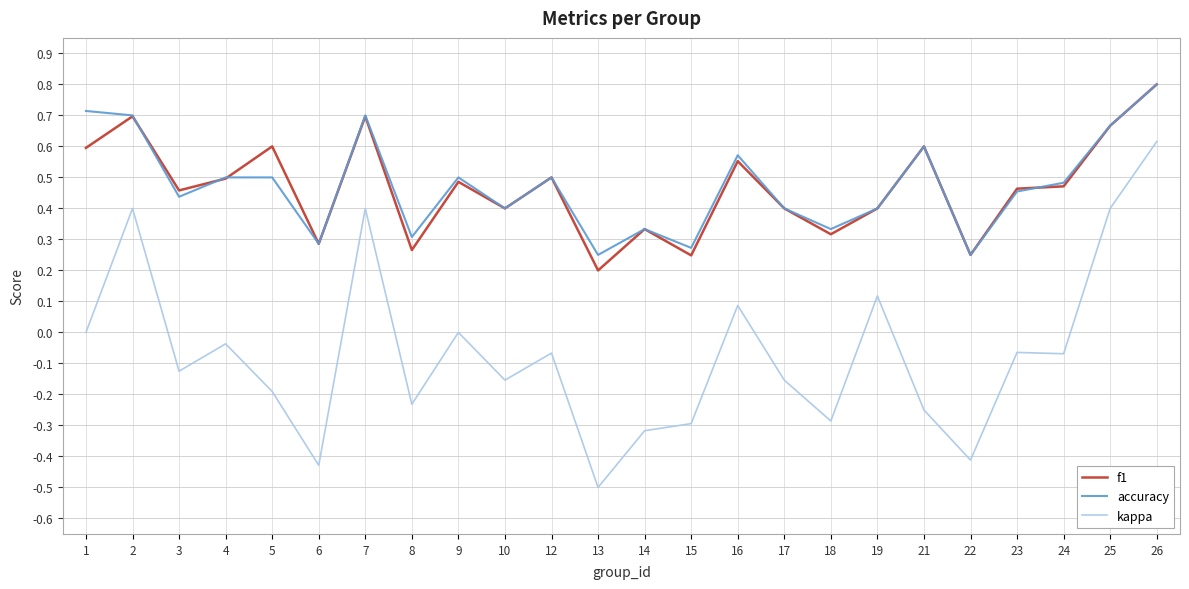

Which category has the highest value across all series?

26